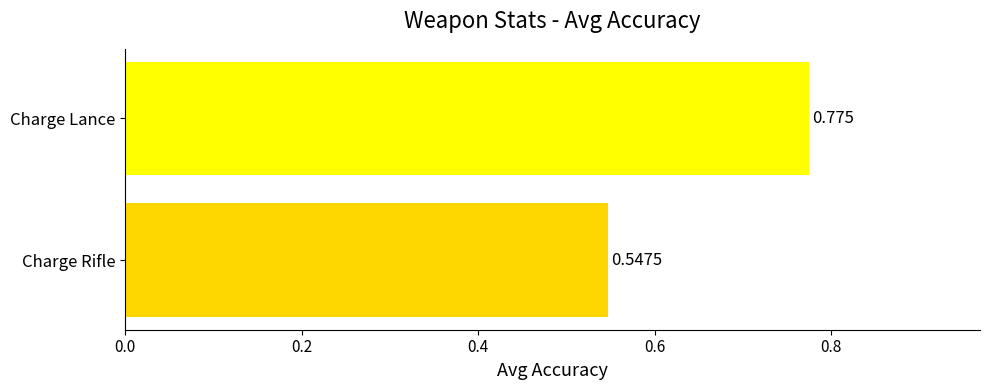

Rank the categories by value from lowest to highest.

Charge Rifle, Charge Lance